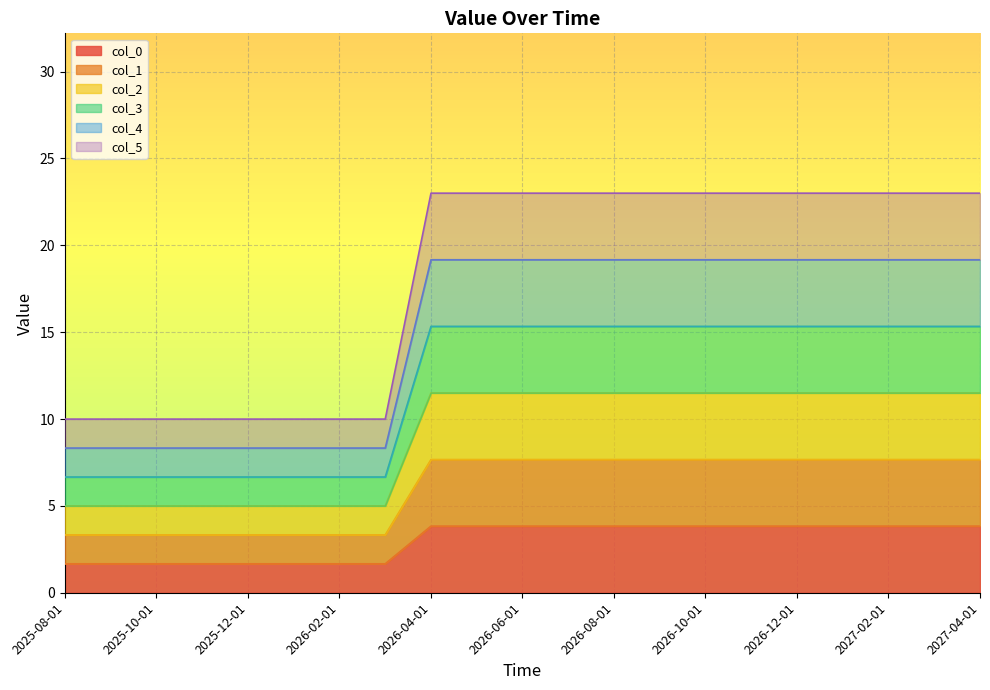

Rank the categories by col_2 value from lowest to highest.

2025-08-01, 2025-09-01, 2025-10-01, 2025-11-01, 2025-12-01, 2026-01-01, 2026-02-01, 2026-03-01, 2026-04-01, 2026-05-01, 2026-06-01, 2026-07-01, 2026-08-01, 2026-09-01, 2026-10-01, 2026-11-01, 2026-12-01, 2027-01-01, 2027-02-01, 2027-03-01, 2027-04-01